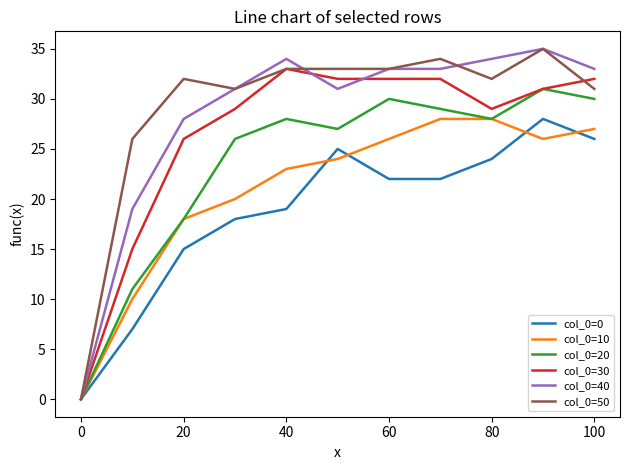

How many lines are shown in the chart?

6